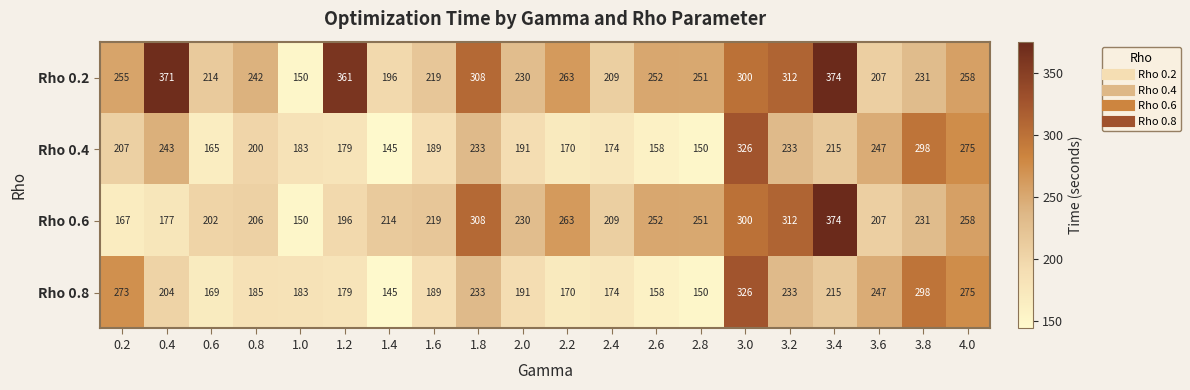

How many distinct data groups are displayed?

4